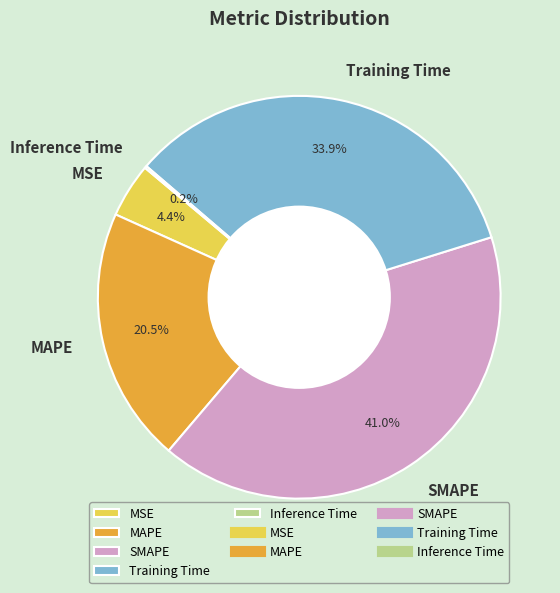

Which slice is the largest?

SMAPE